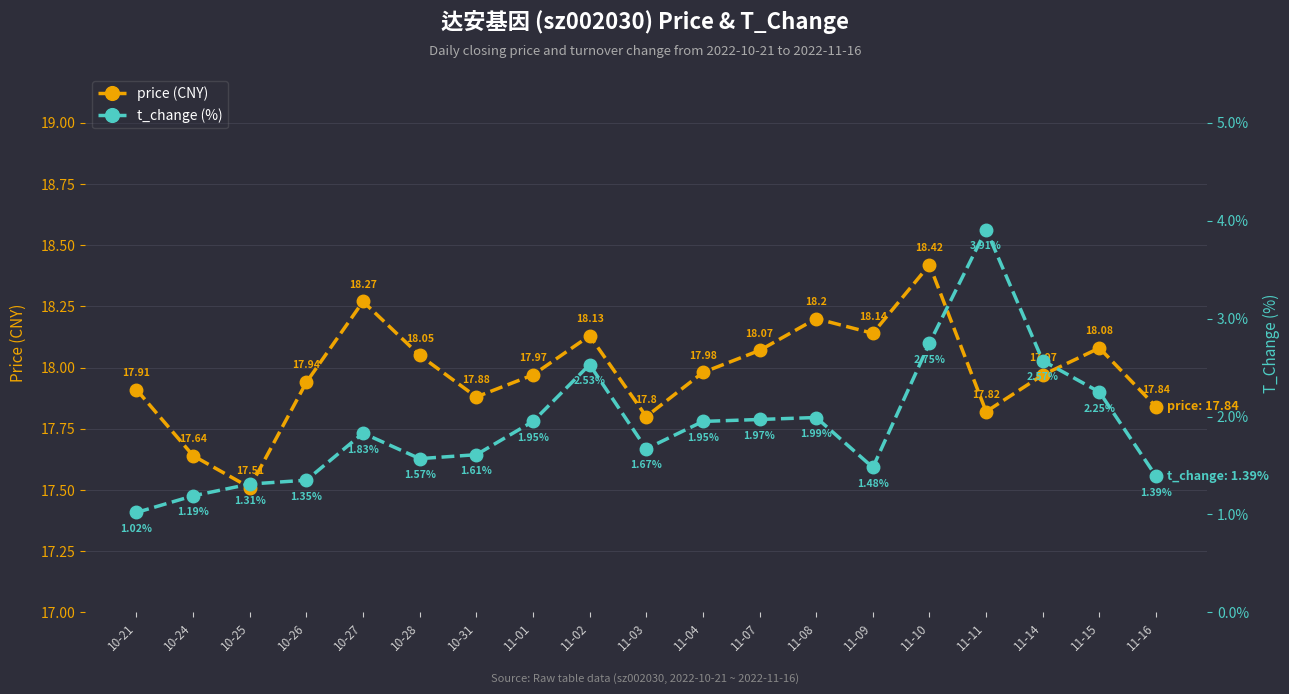

What are all the series names shown in the legend?

price, t_change